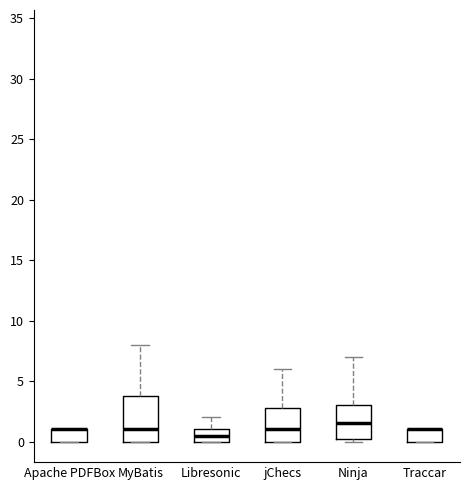

Comparing the boxes themselves (not the whiskers), which one is the tallest?

MyBatis